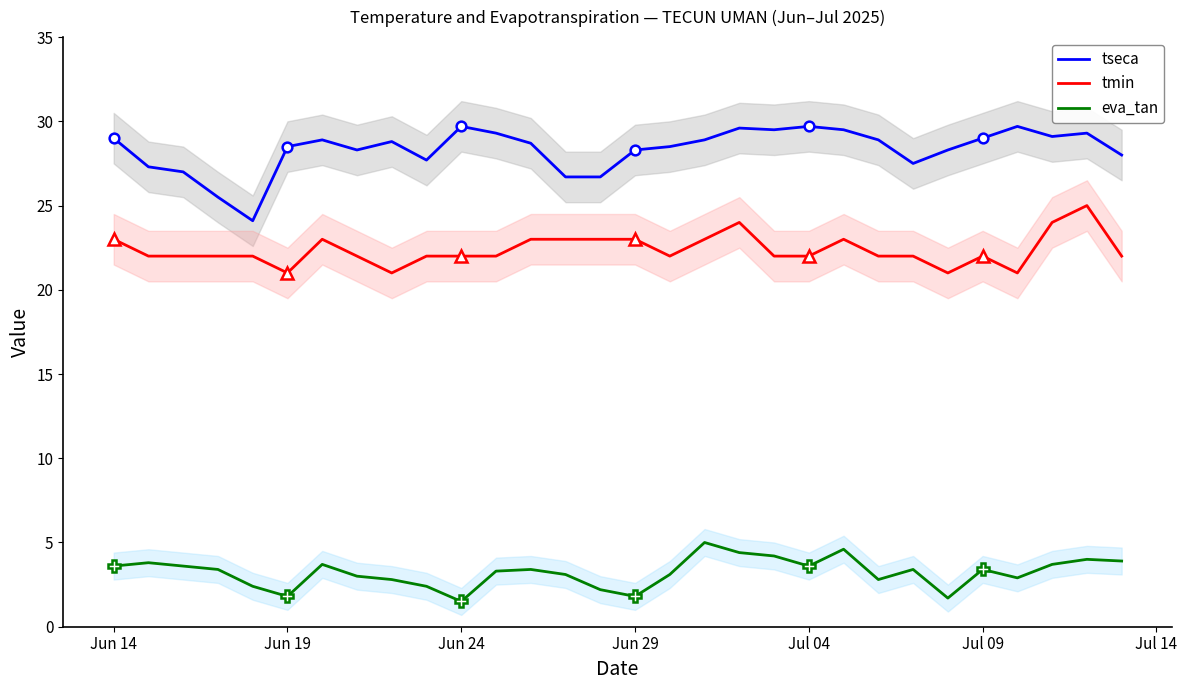

True or false: tseca and tmin cross at least once.

False